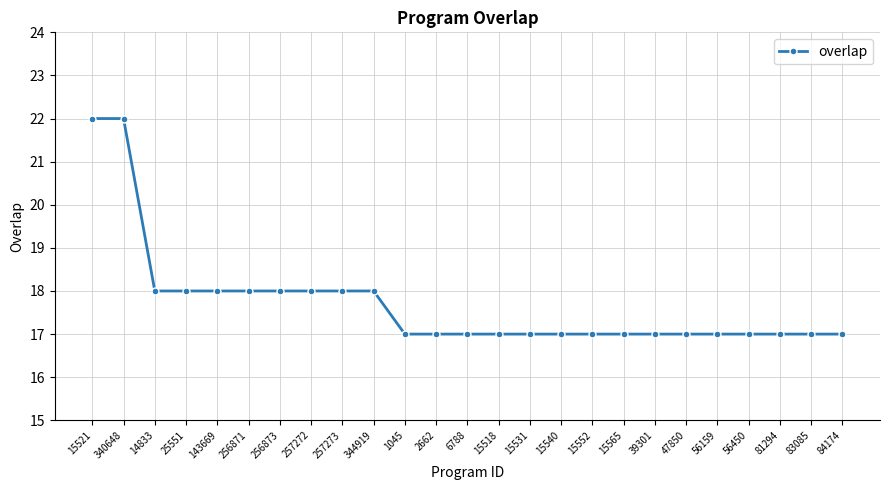

What is the greatest value displayed?

22